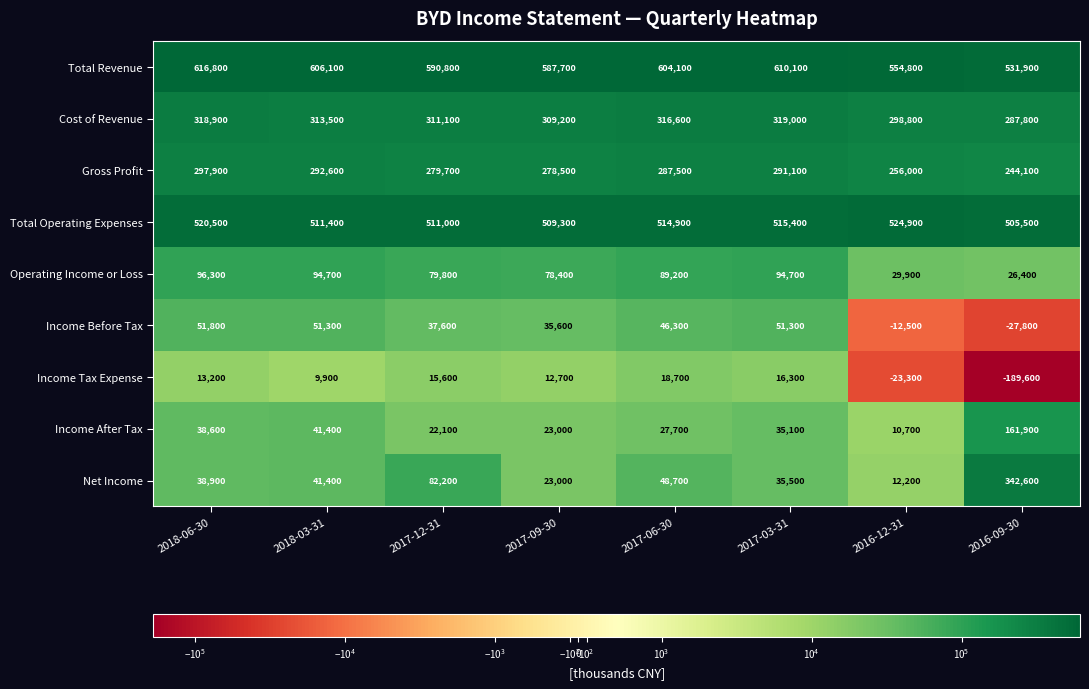

What is the spread (max minus min) of values at 2017-06-30?

585400